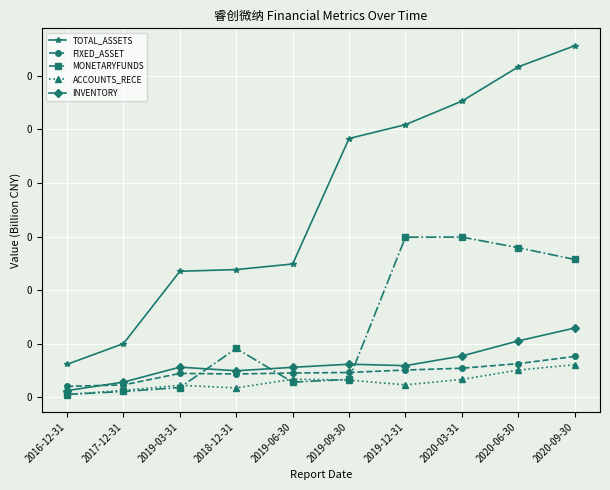

At which category does INVENTORY reach its first local valley?

2018-12-31